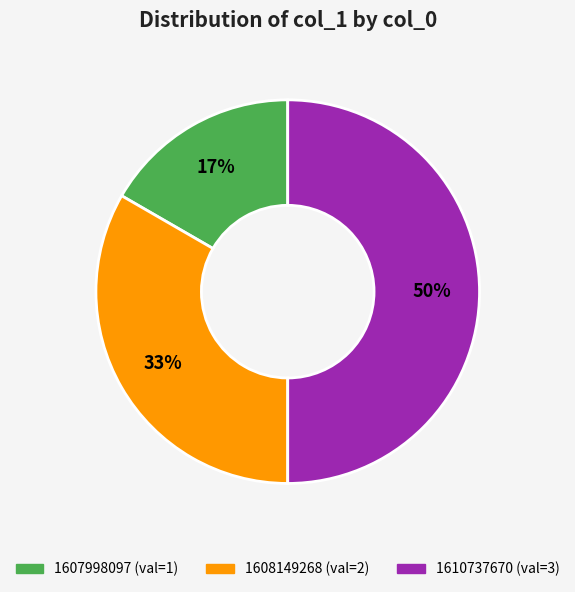

To the nearest percent, what is the difference between the largest and smallest slice percentages?

33%